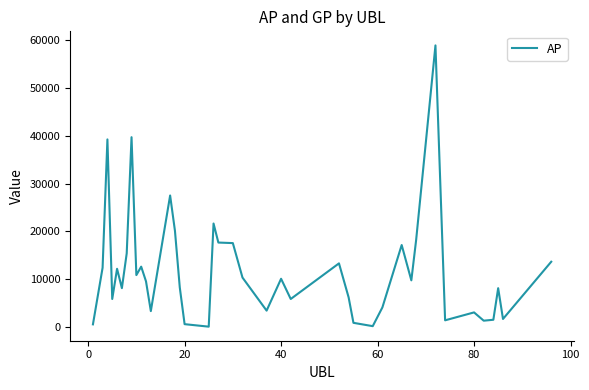

What is the greatest value displayed?

58951